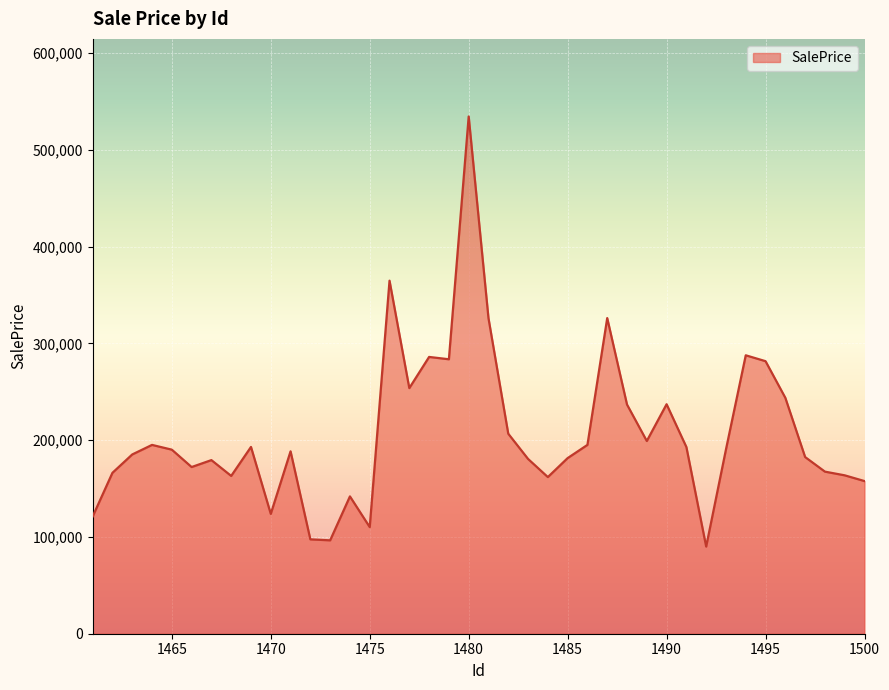

Count the number of data series in this chart.

1